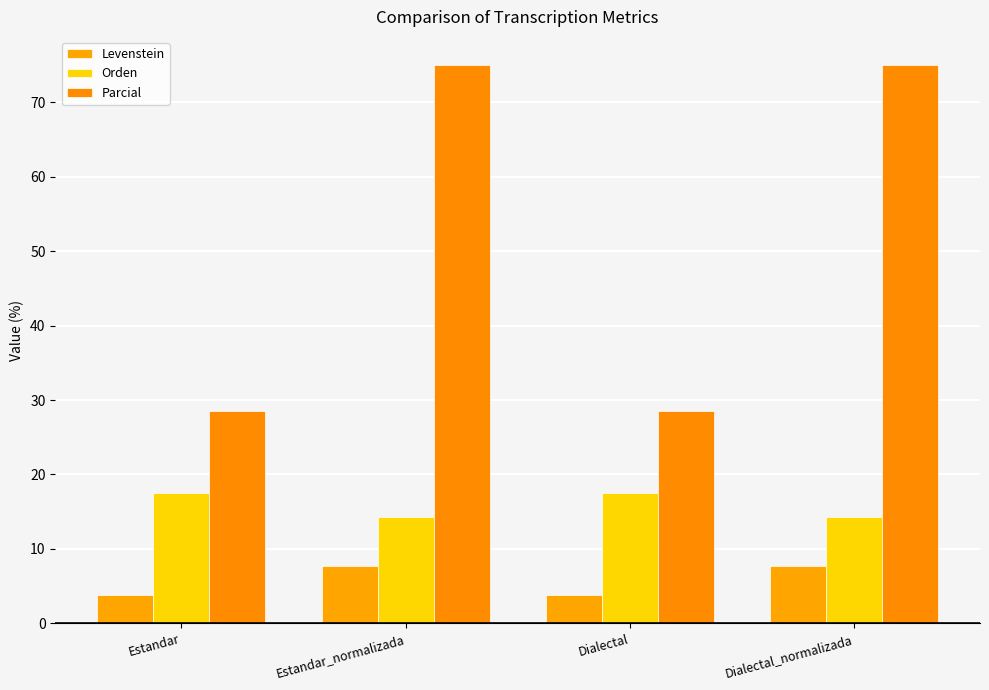

What is the average value of the Orden series?

15.9